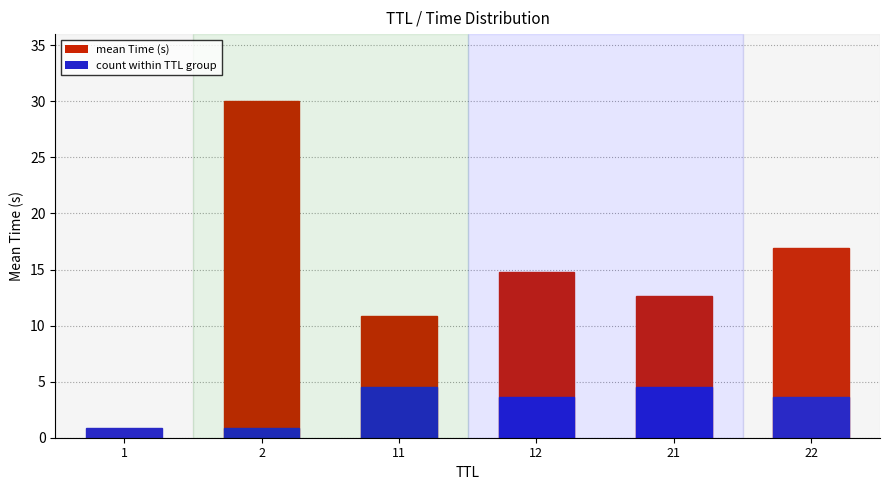

What are all the series names shown in the legend?

mean Time (s), count within TTL group